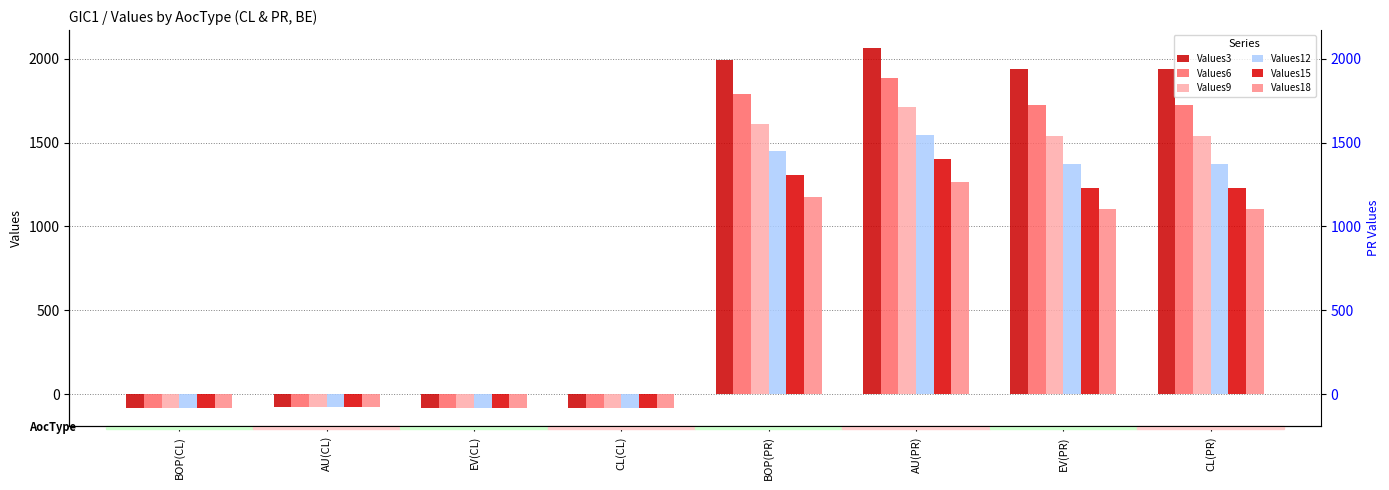

How many positive values does the Values15 series have?

4